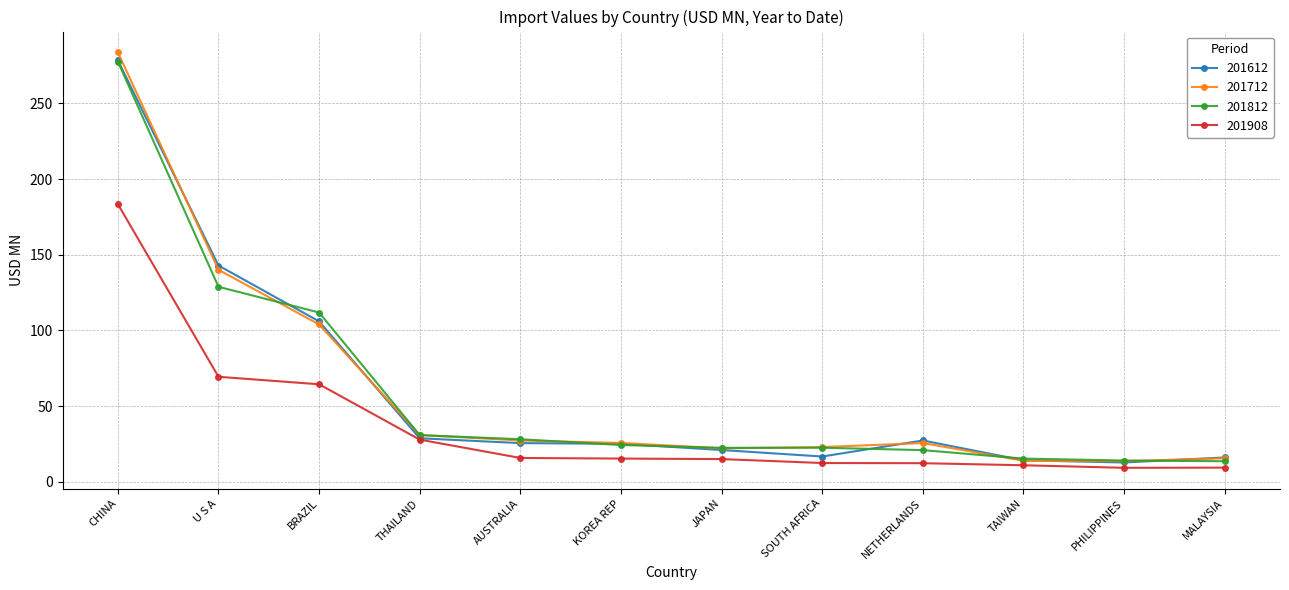

What is the spread (max minus min) of values at CHINA?

100.3